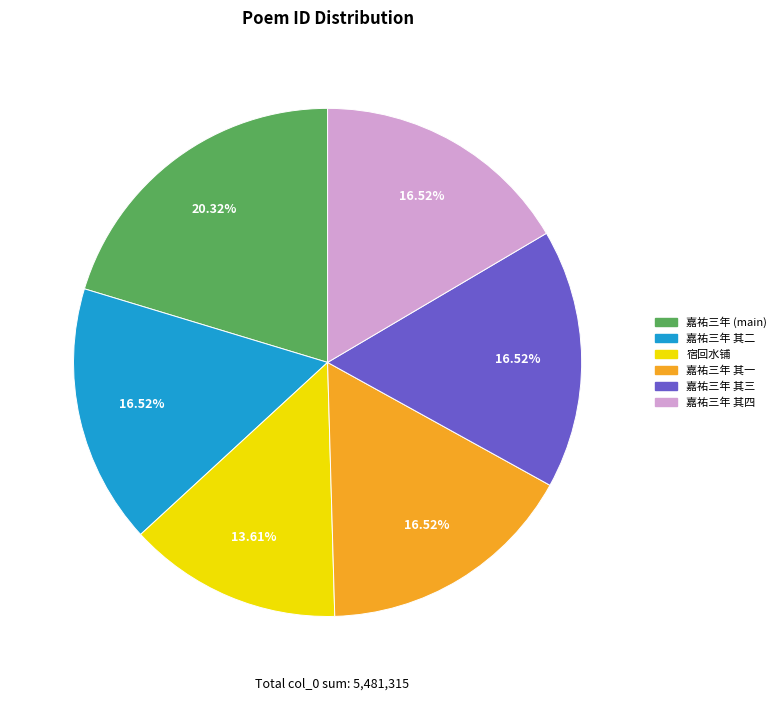

Is there any slice that represents more than half of the pie?

No